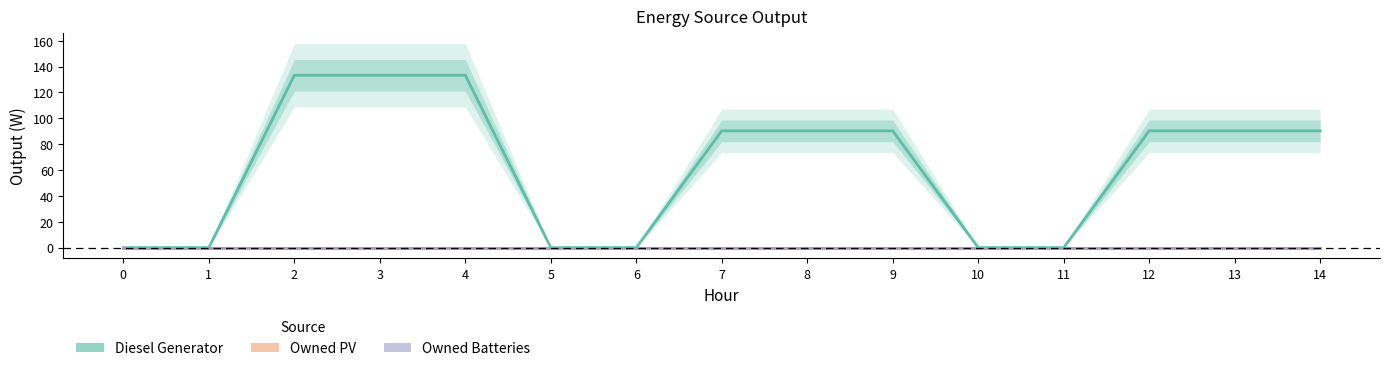

Is this an area chart (filled region under the line)?

No